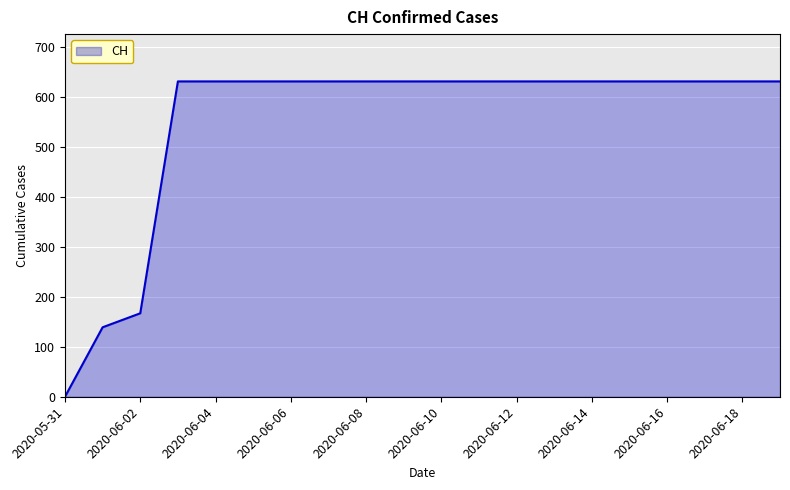

Reading left to right, list all the values displayed in this chart.

0	139	167	631	631	631	631	631	631	631	631	631	631	631	631	631	631	631	631	631